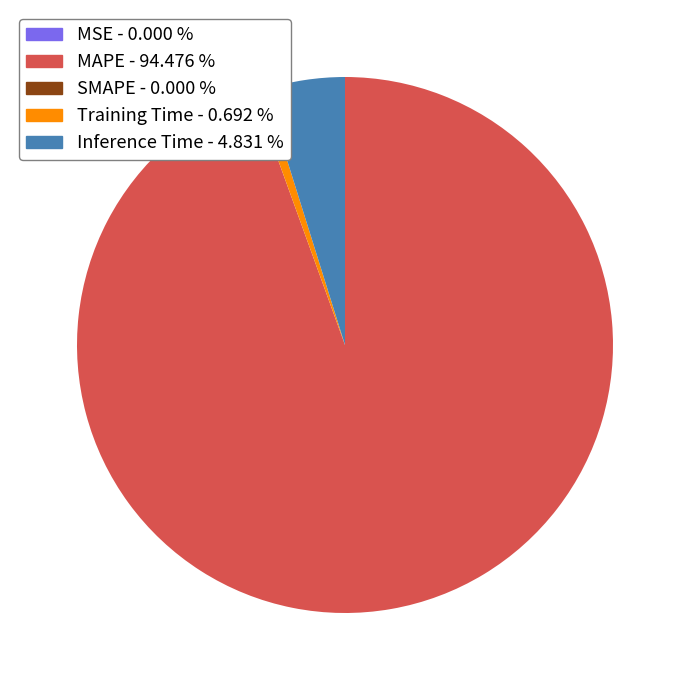

Is there a majority slice in this chart?

Yes